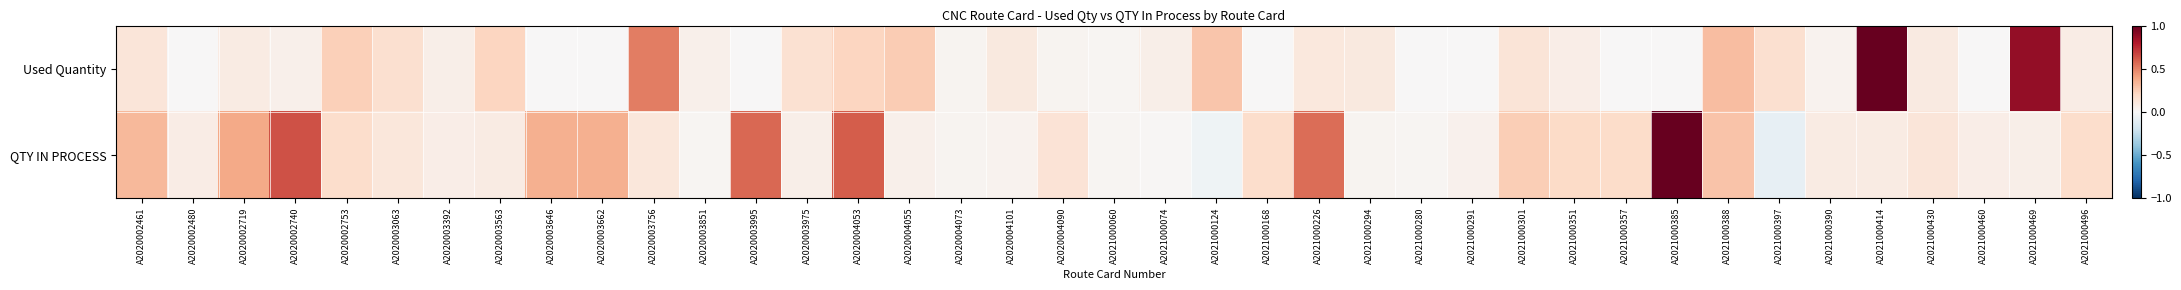

What is the spread (max minus min) of values at A2021000294?

0.1